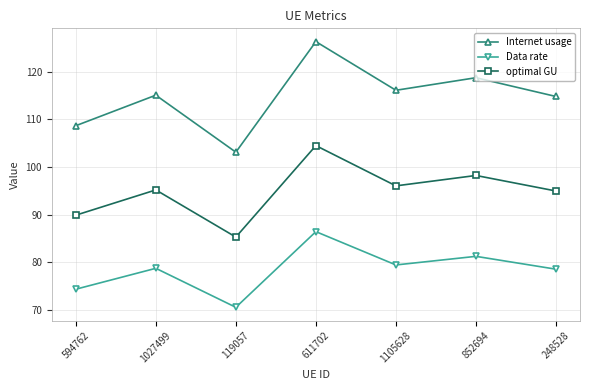

The value of optimal GU at 852694 is 98.2. True or false?

True